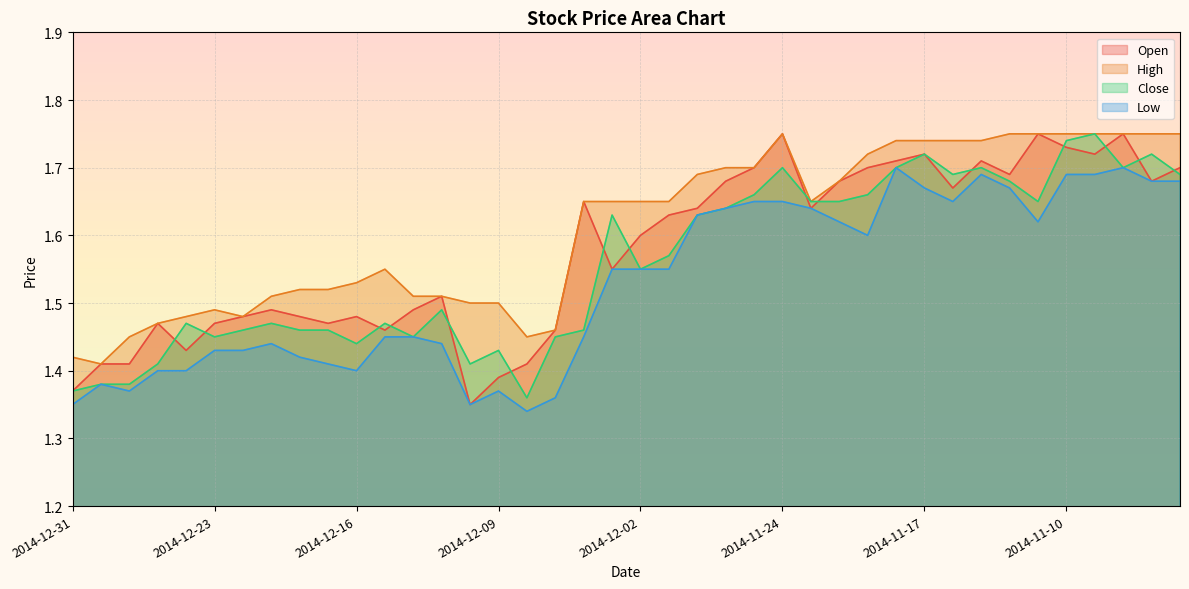

Rank the series by their maximum value, from lowest to highest.

Low, Open, High, Close